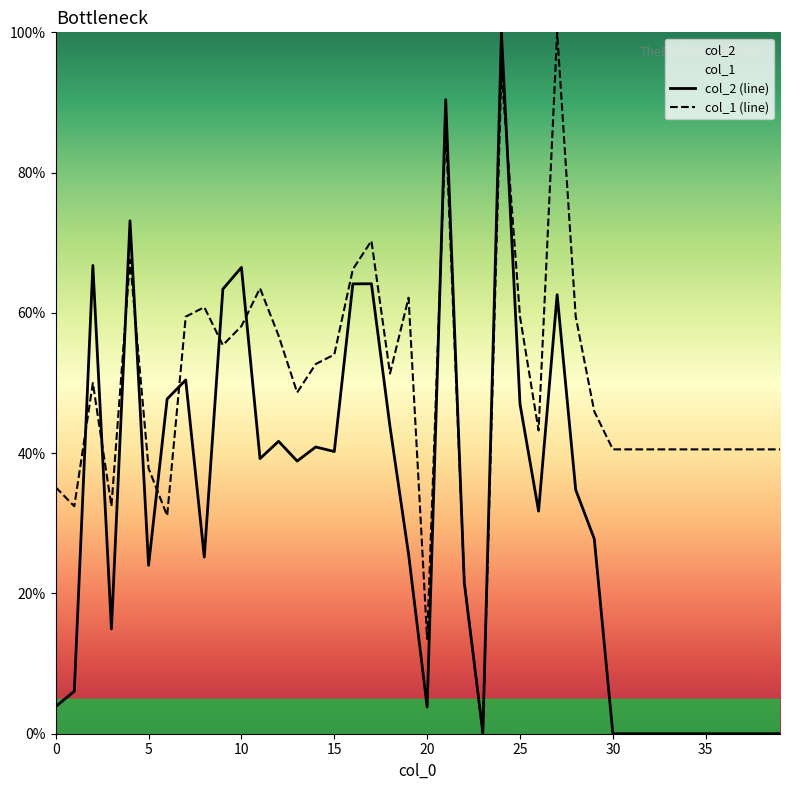

Which series ends up on top after the final intersection of col_1 (line) and col_2 (line)?

col_1 (line)